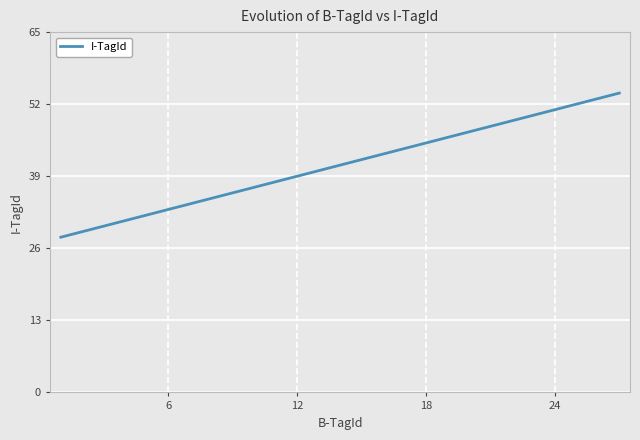

How many distinct data groups are displayed?

1